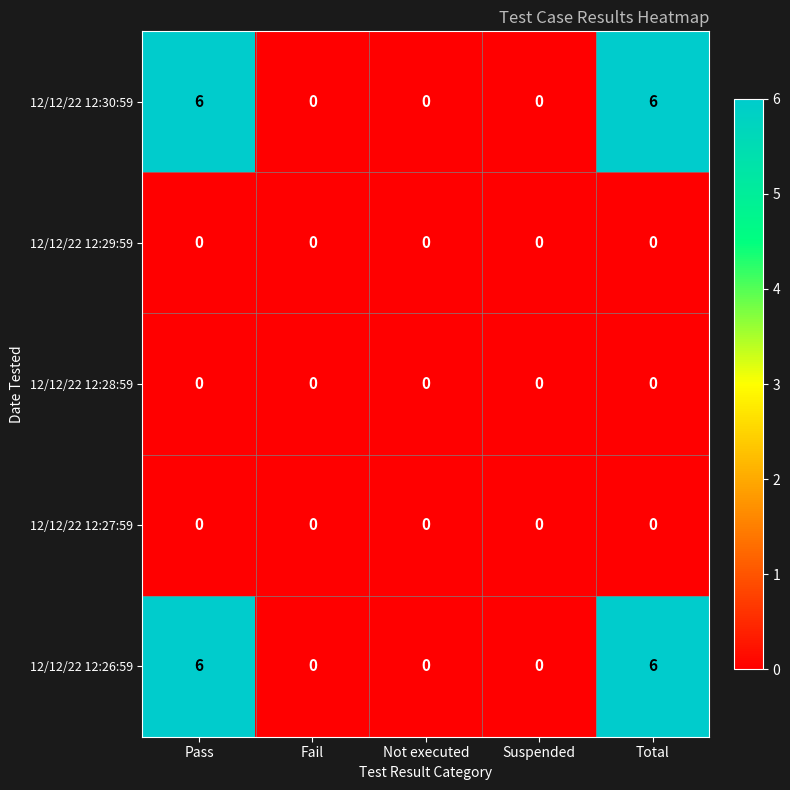

The value of 12/12/22 12:29:59 at Suspended is 0. True or false?

True